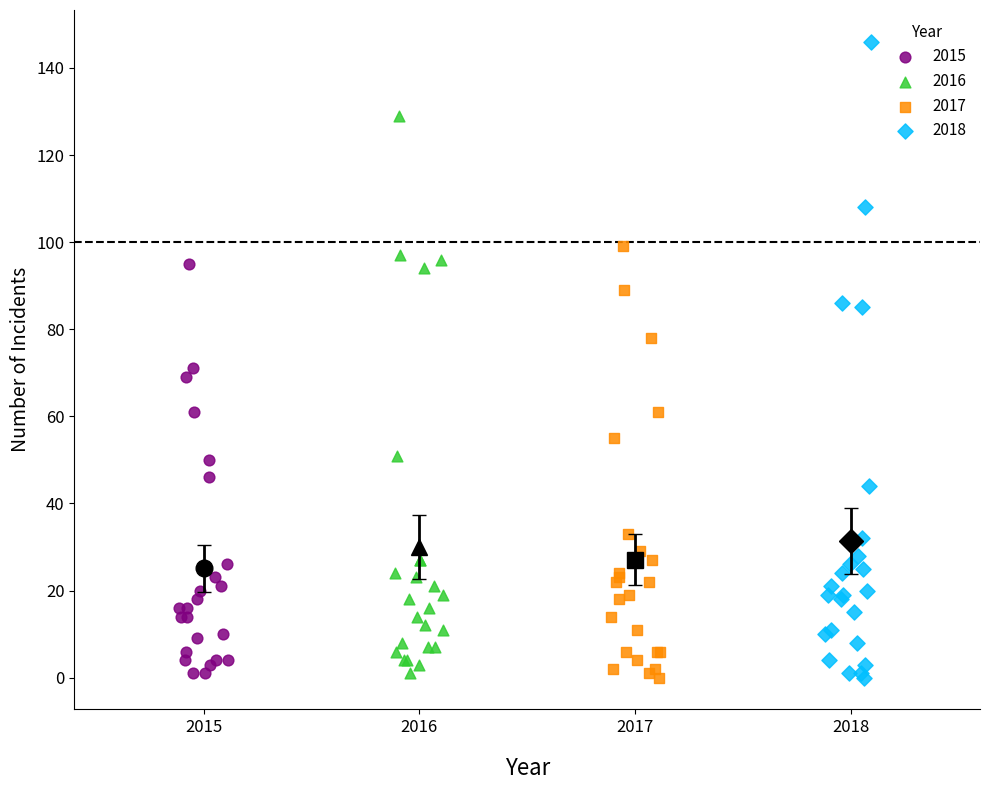

Which series contains the highest Y value?

2018